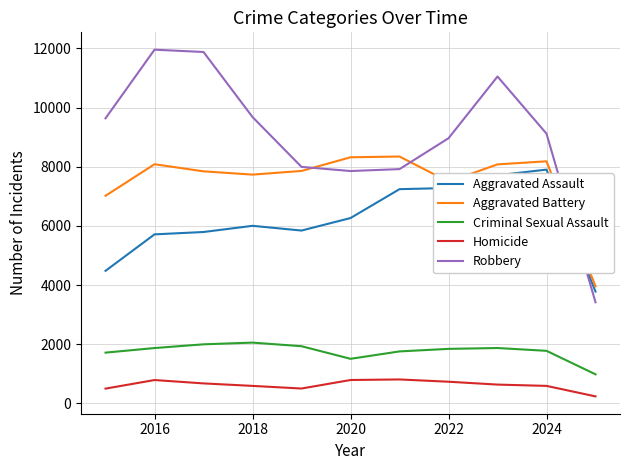

Which series has the largest total across all categories?

Robbery